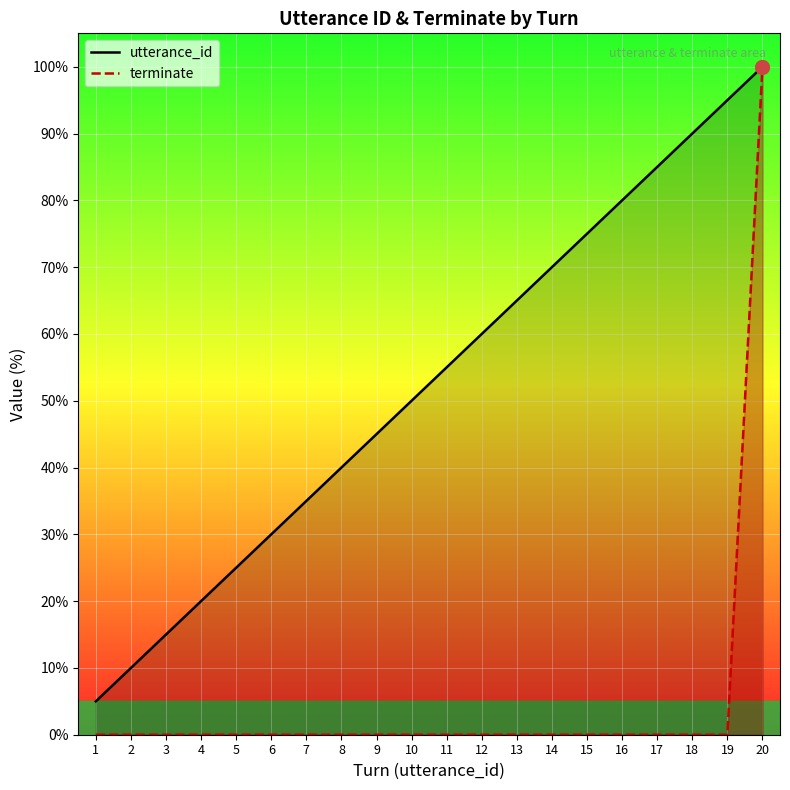

True or false: terminate and utterance_id intersect in this chart.

False